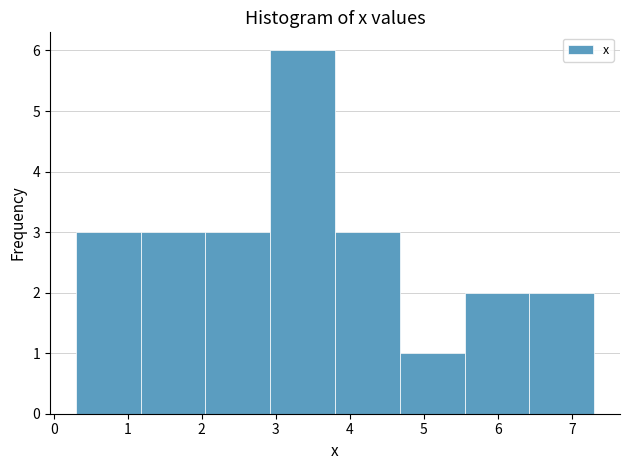

Reading left to right, list every bar in this chart as the range it spans on the x-axis followed by its height. Neither the bar edges nor the heights are printed on the chart, so give them approximately, as read against the axes.

0.3 to 1.2: 3
1.2 to 2.1: 3
2.1 to 2.9: 3
2.9 to 3.8: 6
3.8 to 4.7: 3
4.7 to 5.6: 1
5.6 to 6.4: 2
6.4 to 7.3: 2